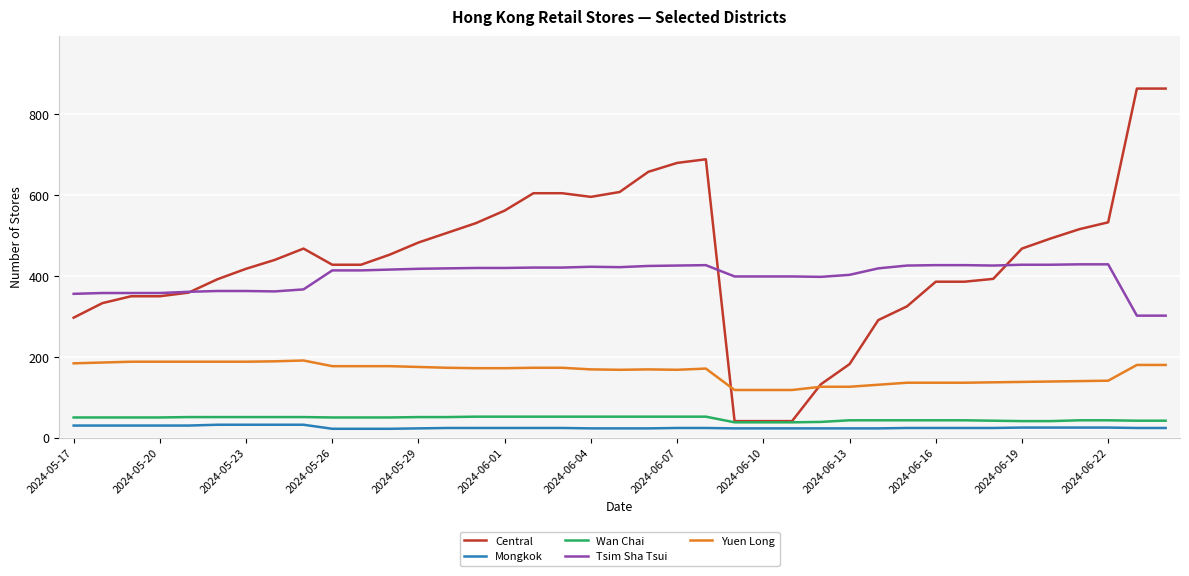

What is the minimum value shown in the chart?

22